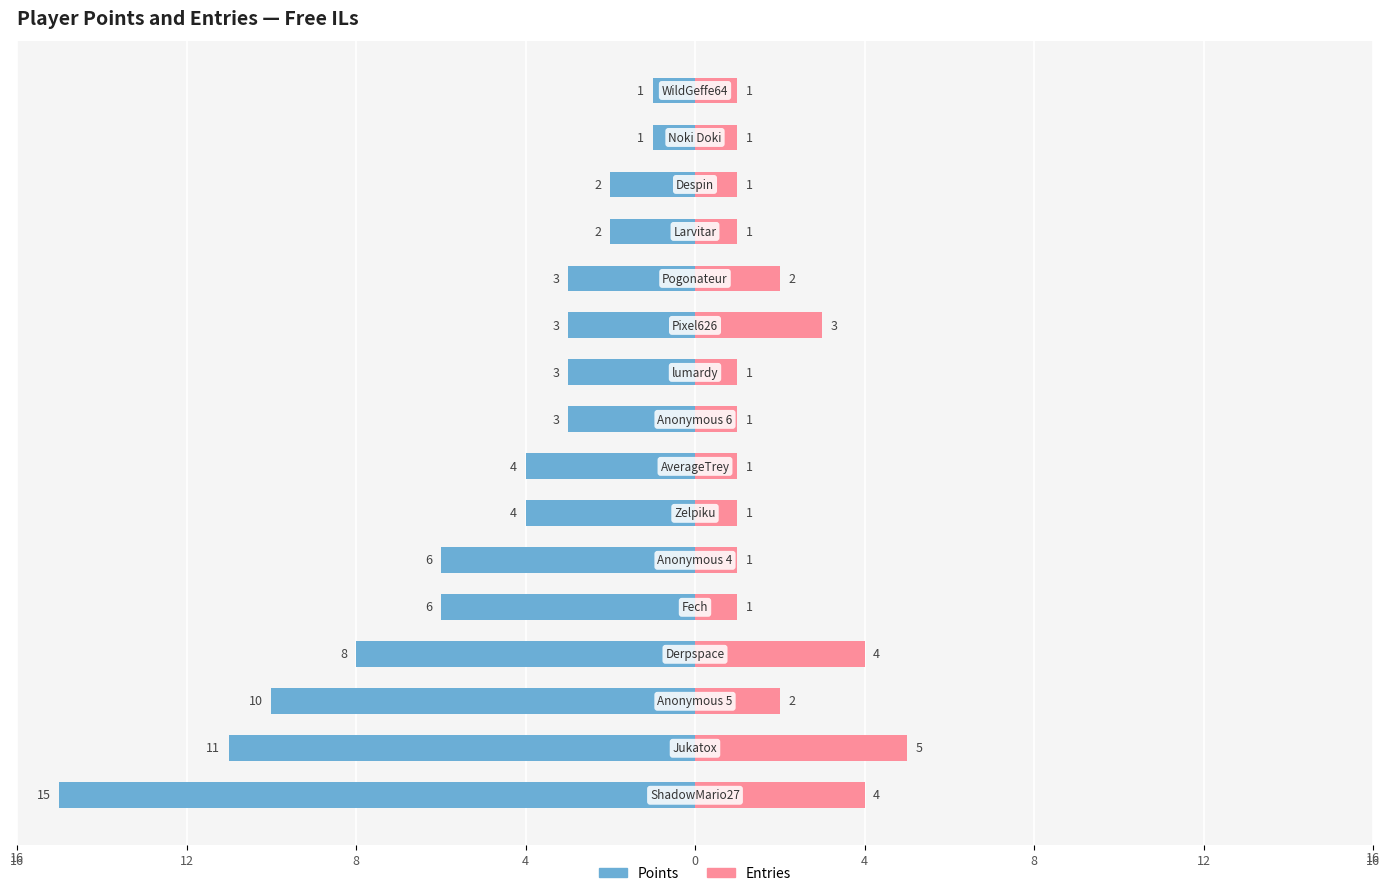

What is the difference between the maximum and minimum values in the Points series?

14